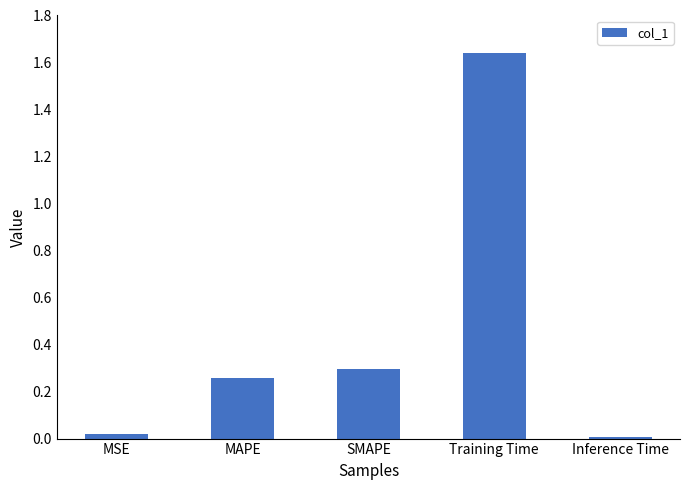

What is the label of the 5th bar from the right?

MSE